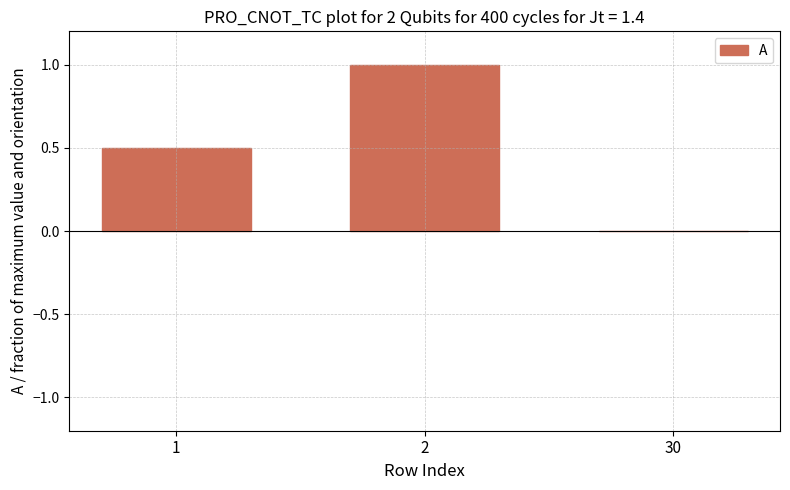

What is the change in value from 1 to 2?

+0.5